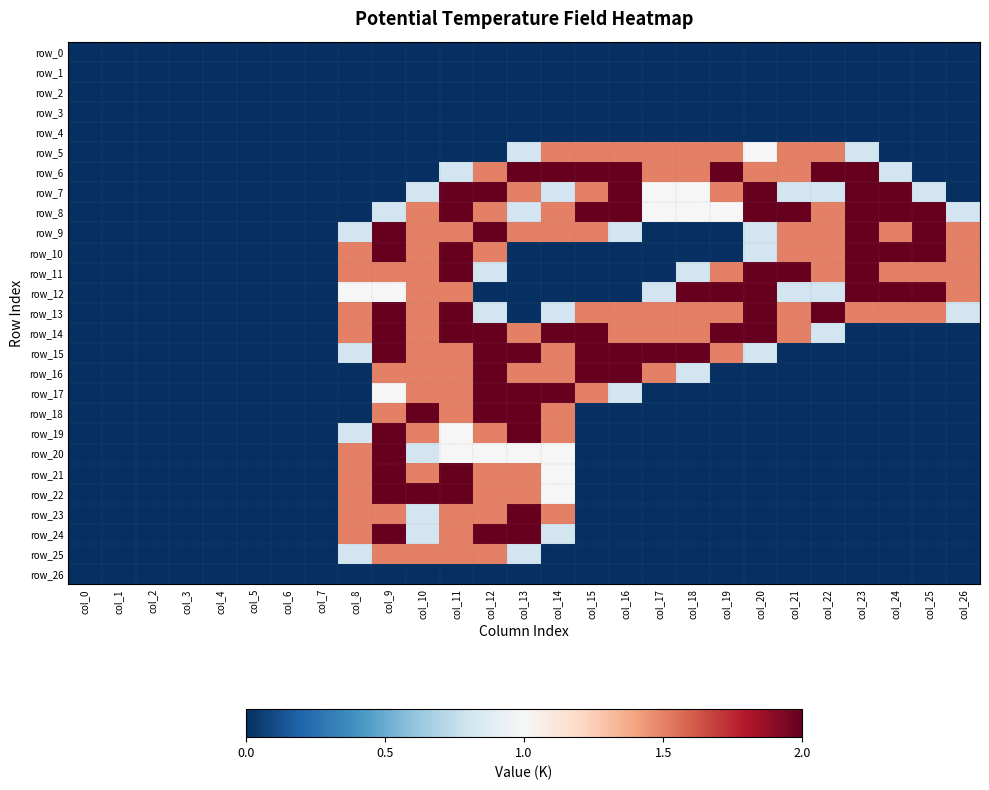

Reading right to left, transcribe all the data shown in this chart.

row_0: 0.0	0.0	0.0	0.0	0.0	0.0	0.0	0.0	0.0	0.0	0.0	0.0	0.0	0.0	0.0	0.0	0.0	0.0	0.0	0.0	0.0	0.0	0.0	0.0	0.0	0.0	0.0
row_1: 0.0	0.0	0.0	0.0	0.0	0.0	0.0	0.0	0.0	0.0	0.0	0.0	0.0	0.0	0.0	0.0	0.0	0.0	0.0	0.0	0.0	0.0	0.0	0.0	0.0	0.0	0.0
row_2: 0.0	0.0	0.0	0.0	0.0	0.0	0.0	0.0	0.0	0.0	0.0	0.0	0.0	0.0	0.0	0.0	0.0	0.0	0.0	0.0	0.0	0.0	0.0	0.0	0.0	0.0	0.0
row_3: 0.0	0.0	0.0	0.0	0.0	0.0	0.0	0.0	0.0	0.0	0.0	0.0	0.0	0.0	0.0	0.0	0.0	0.0	0.0	0.0	0.0	0.0	0.0	0.0	0.0	0.0	0.0
row_4: 0.0	0.0	0.0	0.0	0.0	0.0	0.0	0.0	0.0	0.0	0.0	0.0	0.0	0.0	0.0	0.0	0.0	0.0	0.0	0.0	0.0	0.0	0.0	0.0	0.0	0.0	0.0
row_5: 0.0	0.0	0.0	0.8	1.5	1.5	1.0	1.5	1.5	1.5	1.5	1.5	1.5	0.8	0.0	0.0	0.0	0.0	0.0	0.0	0.0	0.0	0.0	0.0	0.0	0.0	0.0
row_6: 0.0	0.0	0.8	2.0	2.0	1.5	1.5	2.0	1.5	1.5	2.0	2.0	2.0	2.0	1.5	0.8	0.0	0.0	0.0	0.0	0.0	0.0	0.0	0.0	0.0	0.0	0.0
row_7: 0.0	0.8	2.0	2.0	0.8	0.8	2.0	1.5	1.0	1.0	2.0	1.5	0.8	1.5	2.0	2.0	0.8	0.0	0.0	0.0	0.0	0.0	0.0	0.0	0.0	0.0	0.0
row_8: 0.8	2.0	2.0	2.0	1.5	2.0	2.0	1.0	1.0	1.0	2.0	2.0	1.5	0.8	1.5	2.0	1.5	0.8	0.0	0.0	0.0	0.0	0.0	0.0	0.0	0.0	0.0
row_9: 1.5	2.0	1.5	2.0	1.5	1.5	0.8	0.0	0.0	0.0	0.8	1.5	1.5	1.5	2.0	1.5	1.5	2.0	0.8	0.0	0.0	0.0	0.0	0.0	0.0	0.0	0.0
row_10: 1.5	2.0	2.0	2.0	1.5	1.5	0.8	0.0	0.0	0.0	0.0	0.0	0.0	0.0	1.5	2.0	1.5	2.0	1.5	0.0	0.0	0.0	0.0	0.0	0.0	0.0	0.0
row_11: 1.5	1.5	1.5	2.0	1.5	2.0	2.0	1.5	0.8	0.0	0.0	0.0	0.0	0.0	0.8	2.0	1.5	1.5	1.5	0.0	0.0	0.0	0.0	0.0	0.0	0.0	0.0
row_12: 1.5	2.0	2.0	2.0	0.8	0.8	2.0	2.0	2.0	0.8	0.0	0.0	0.0	0.0	0.0	1.5	1.5	1.0	1.0	0.0	0.0	0.0	0.0	0.0	0.0	0.0	0.0
row_13: 0.8	1.5	1.5	1.5	2.0	1.5	2.0	1.5	1.5	1.5	1.5	1.5	0.8	0.0	0.8	2.0	1.5	2.0	1.5	0.0	0.0	0.0	0.0	0.0	0.0	0.0	0.0
row_14: 0.0	0.0	0.0	0.0	0.8	1.5	2.0	2.0	1.5	1.5	1.5	2.0	2.0	1.5	2.0	2.0	1.5	2.0	1.5	0.0	0.0	0.0	0.0	0.0	0.0	0.0	0.0
row_15: 0.0	0.0	0.0	0.0	0.0	0.0	0.8	1.5	2.0	2.0	2.0	2.0	1.5	2.0	2.0	1.5	1.5	2.0	0.8	0.0	0.0	0.0	0.0	0.0	0.0	0.0	0.0
row_16: 0.0	0.0	0.0	0.0	0.0	0.0	0.0	0.0	0.8	1.5	2.0	2.0	1.5	1.5	2.0	1.5	1.5	1.5	0.0	0.0	0.0	0.0	0.0	0.0	0.0	0.0	0.0
row_17: 0.0	0.0	0.0	0.0	0.0	0.0	0.0	0.0	0.0	0.0	0.8	1.5	2.0	2.0	2.0	1.5	1.5	1.0	0.0	0.0	0.0	0.0	0.0	0.0	0.0	0.0	0.0
row_18: 0.0	0.0	0.0	0.0	0.0	0.0	0.0	0.0	0.0	0.0	0.0	0.0	1.5	2.0	2.0	1.5	2.0	1.5	0.0	0.0	0.0	0.0	0.0	0.0	0.0	0.0	0.0
row_19: 0.0	0.0	0.0	0.0	0.0	0.0	0.0	0.0	0.0	0.0	0.0	0.0	1.5	2.0	1.5	1.0	1.5	2.0	0.8	0.0	0.0	0.0	0.0	0.0	0.0	0.0	0.0
row_20: 0.0	0.0	0.0	0.0	0.0	0.0	0.0	0.0	0.0	0.0	0.0	0.0	1.0	1.0	1.0	1.0	0.8	2.0	1.5	0.0	0.0	0.0	0.0	0.0	0.0	0.0	0.0
row_21: 0.0	0.0	0.0	0.0	0.0	0.0	0.0	0.0	0.0	0.0	0.0	0.0	1.0	1.5	1.5	2.0	1.5	2.0	1.5	0.0	0.0	0.0	0.0	0.0	0.0	0.0	0.0
row_22: 0.0	0.0	0.0	0.0	0.0	0.0	0.0	0.0	0.0	0.0	0.0	0.0	1.0	1.5	1.5	2.0	2.0	2.0	1.5	0.0	0.0	0.0	0.0	0.0	0.0	0.0	0.0
row_23: 0.0	0.0	0.0	0.0	0.0	0.0	0.0	0.0	0.0	0.0	0.0	0.0	1.5	2.0	1.5	1.5	0.8	1.5	1.5	0.0	0.0	0.0	0.0	0.0	0.0	0.0	0.0
row_24: 0.0	0.0	0.0	0.0	0.0	0.0	0.0	0.0	0.0	0.0	0.0	0.0	0.8	2.0	2.0	1.5	0.8	2.0	1.5	0.0	0.0	0.0	0.0	0.0	0.0	0.0	0.0
row_25: 0.0	0.0	0.0	0.0	0.0	0.0	0.0	0.0	0.0	0.0	0.0	0.0	0.0	0.8	1.5	1.5	1.5	1.5	0.8	0.0	0.0	0.0	0.0	0.0	0.0	0.0	0.0
row_26: 0.0	0.0	0.0	0.0	0.0	0.0	0.0	0.0	0.0	0.0	0.0	0.0	0.0	0.0	0.0	0.0	0.0	0.0	0.0	0.0	0.0	0.0	0.0	0.0	0.0	0.0	0.0